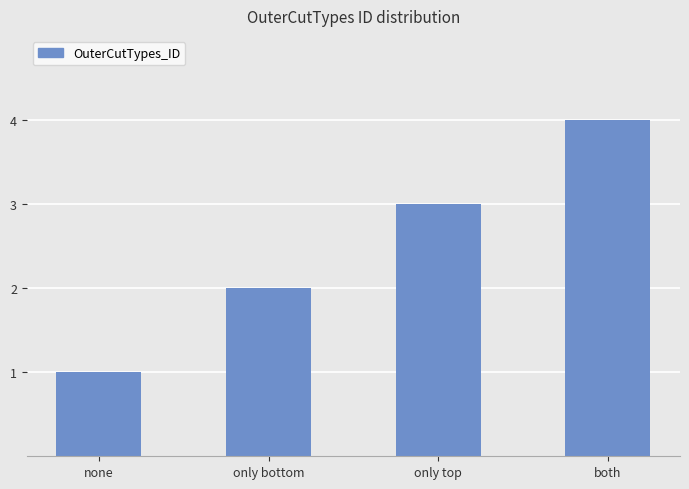

What is the label of the 1st bar from the left?

none